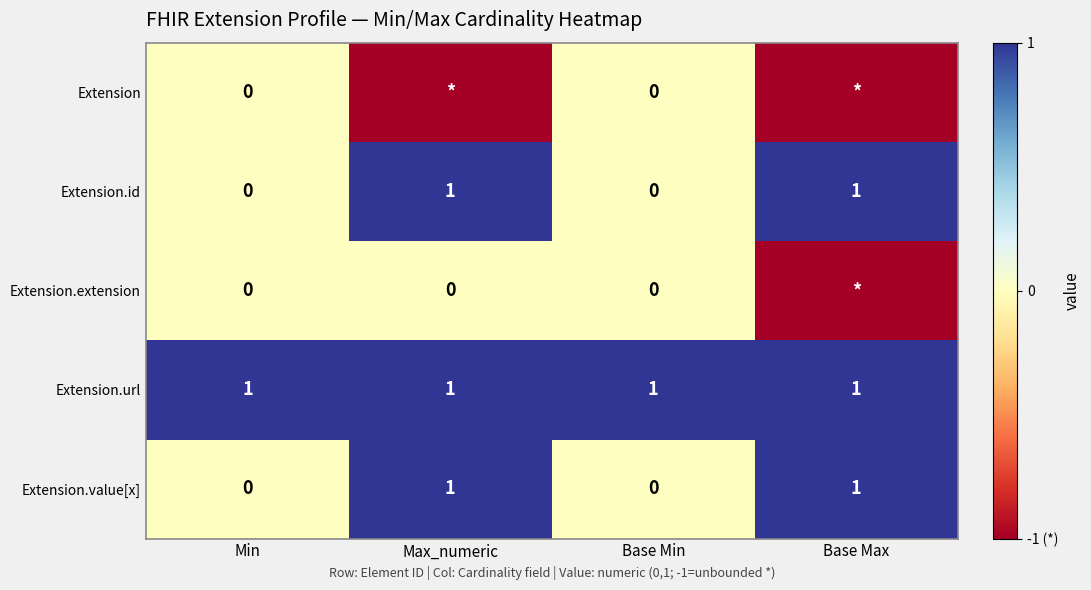

Is it true that Extension.value[x] equals 0 at Base Max?

False